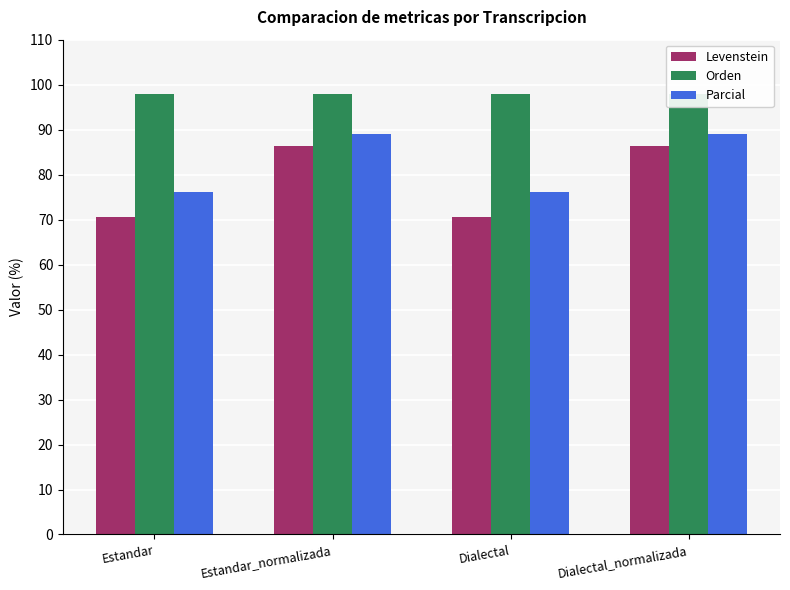

Reading left to right, what are all the values shown in this chart?

Levenstein: 70.5	86.3	70.5	86.3
Orden: 97.8	97.8	97.8	97.8
Parcial: 76.1	89.1	76.1	89.1